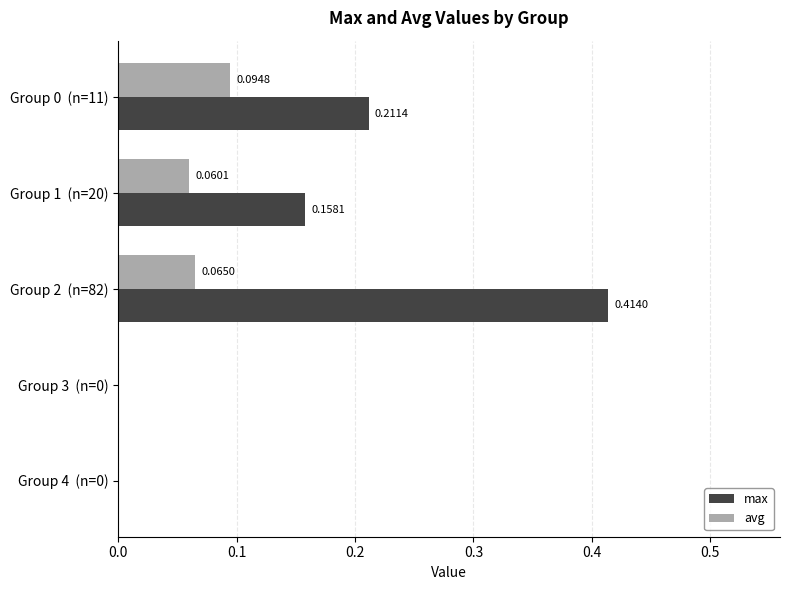

At which category is the sum across all series the highest?

Group 2  (n=82)